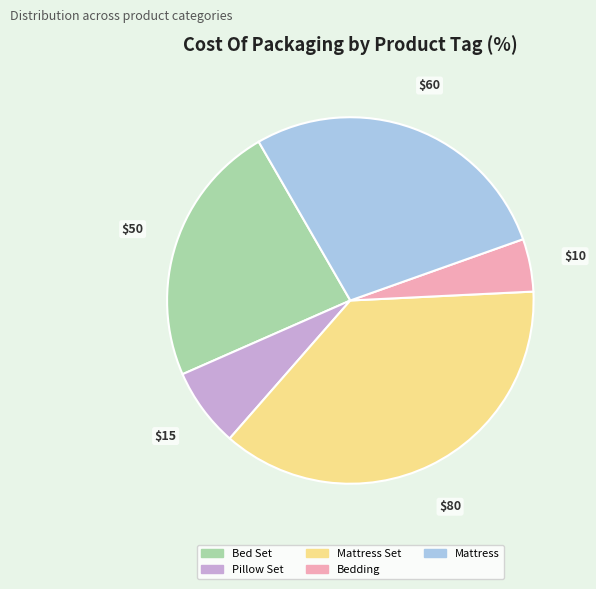

Is there a majority slice in this chart?

No